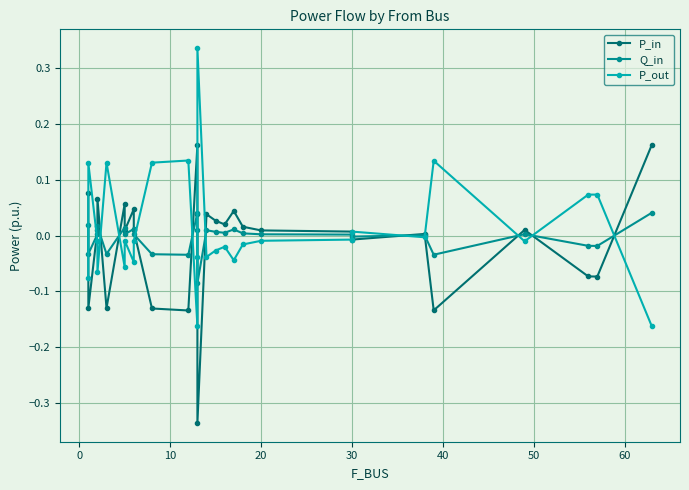

How many data points in Q_in are above 0?

19